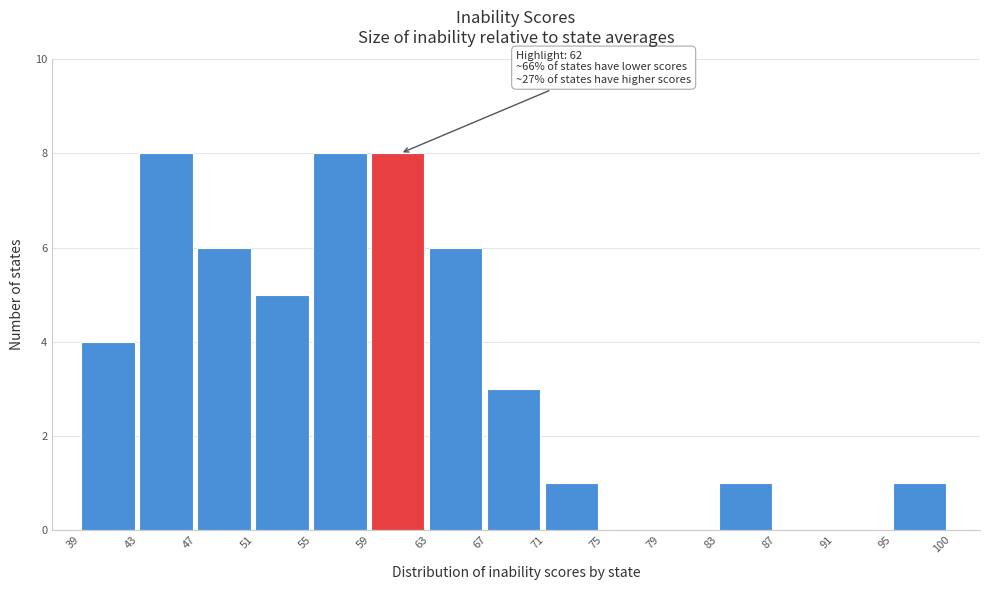

Reading left to right, list all the values displayed in this chart.

39=4	43=8	47=6	51=5	55=8	59=8	63=6	67=3	71=1	75=0	79=0	83=1	87=0	91=0	95=1